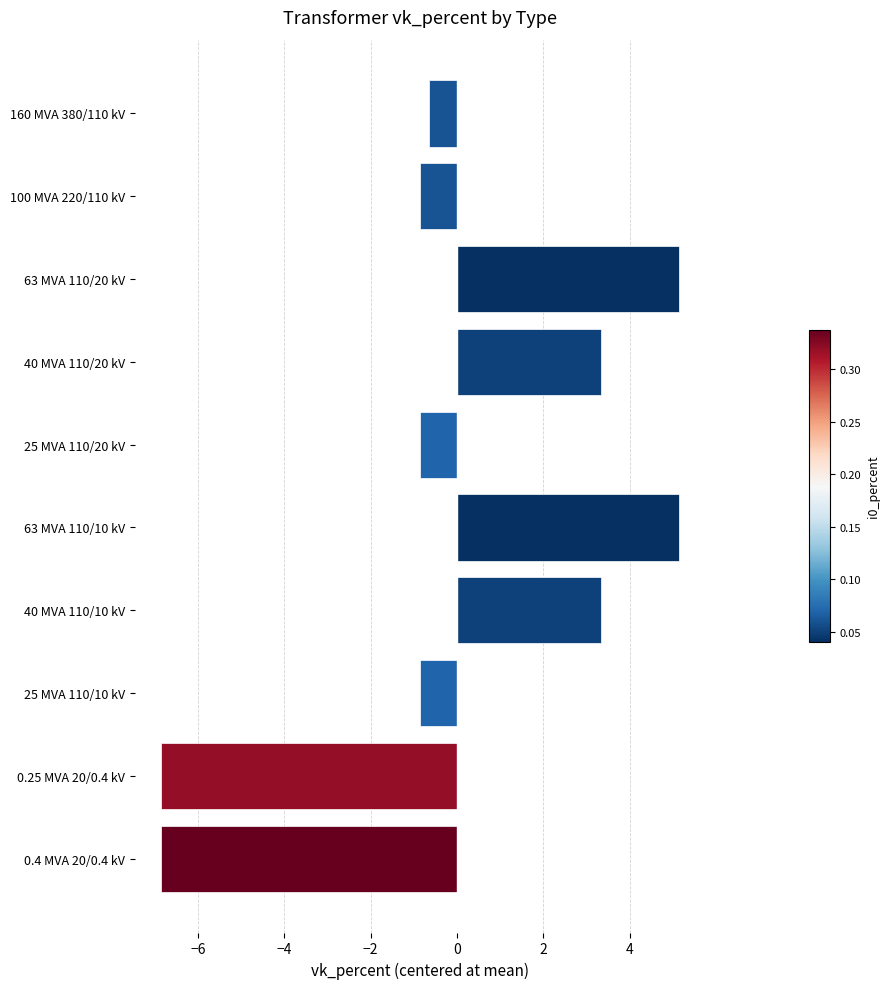

The value at 63 MVA 110/10 kV is 2.1. True or false?

False